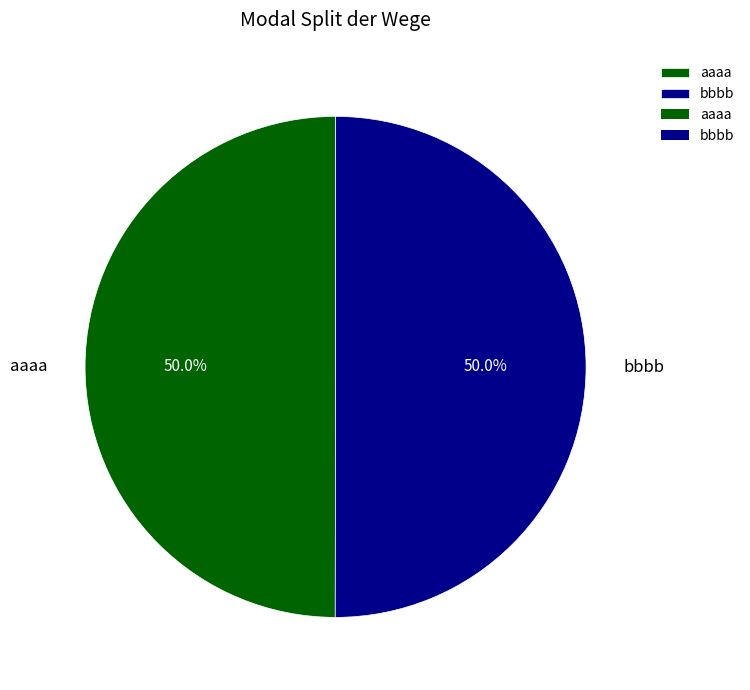

To the nearest percent, what is the combined percentage of aaaa and bbbb?

100%